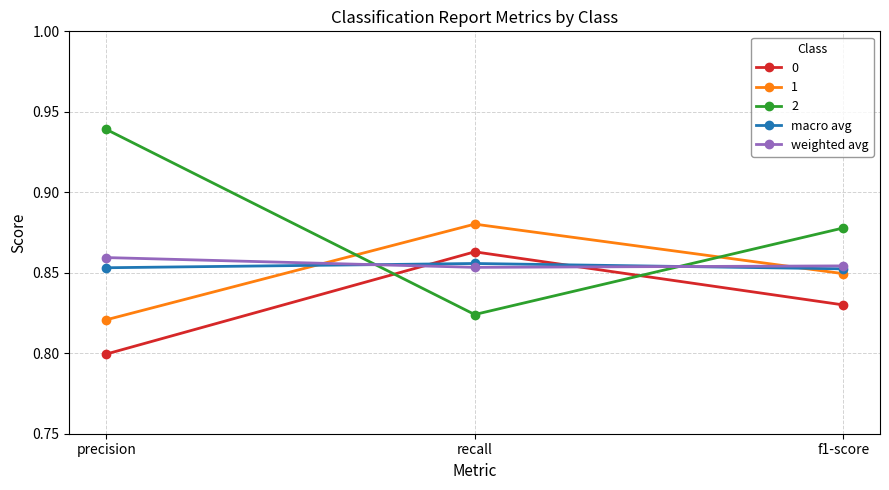

What is the total value across all series at recall?

4.3